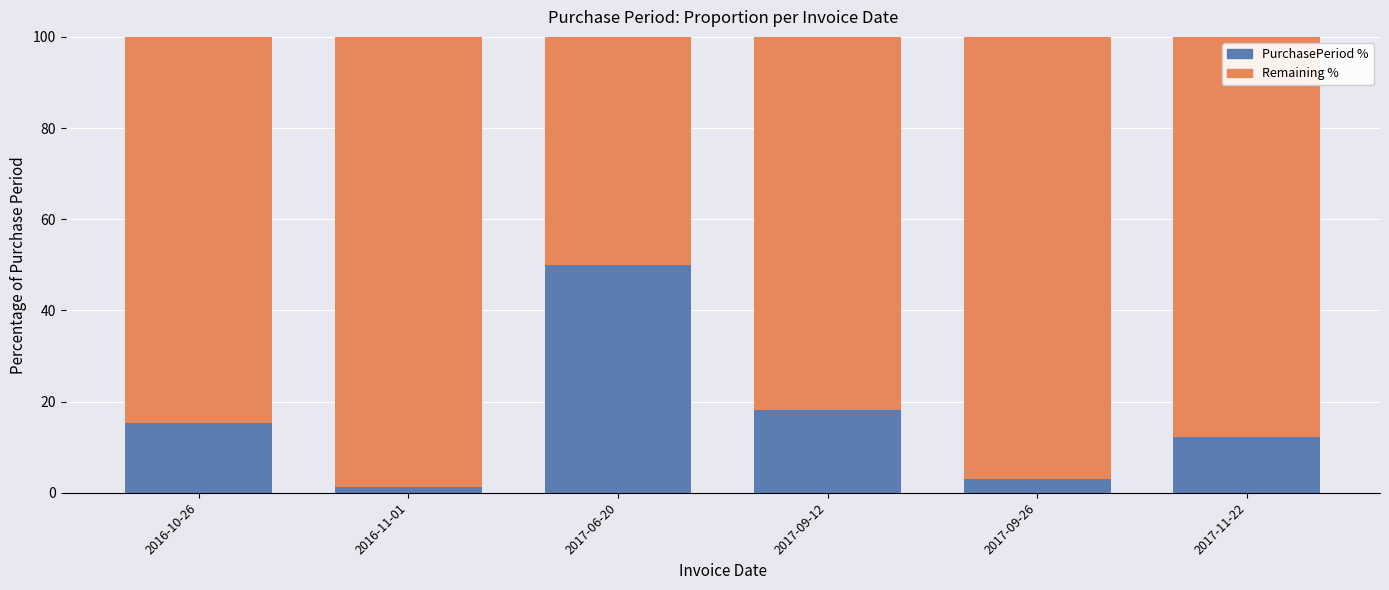

Are the bars grouped side by side (vs. stacked)?

No